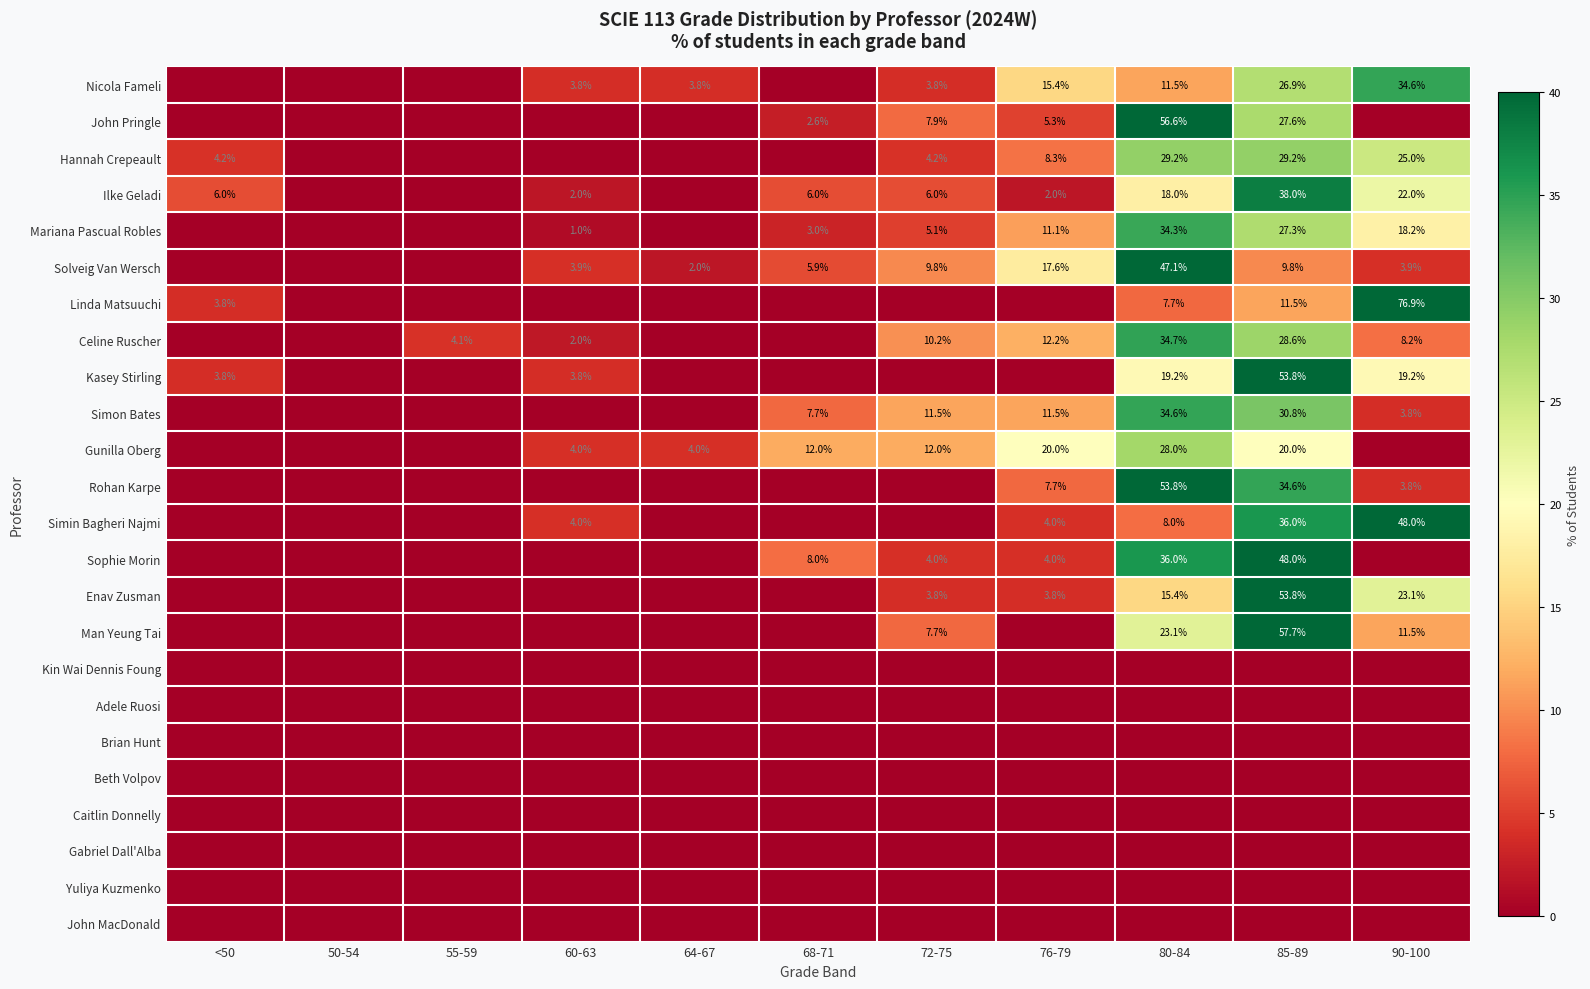

At which category does the chart reach its minimum across all series?

<50